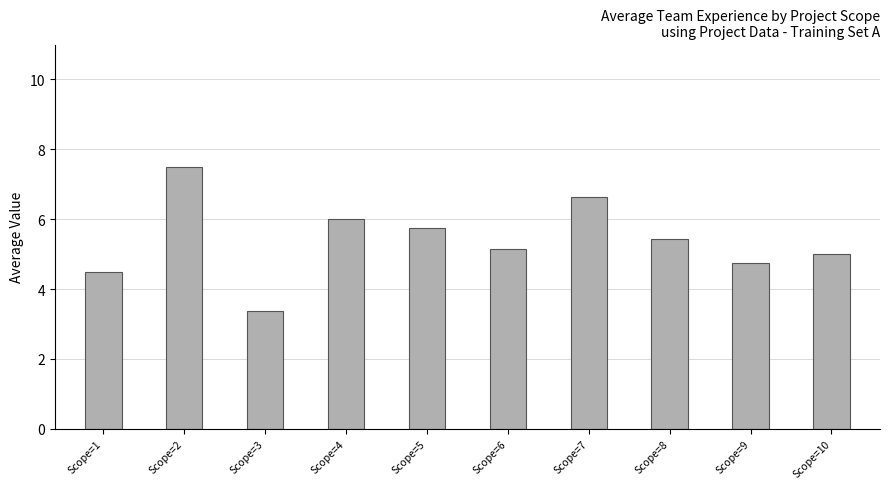

The chart shows a value of 4.5 at Scope=1. True or false?

True